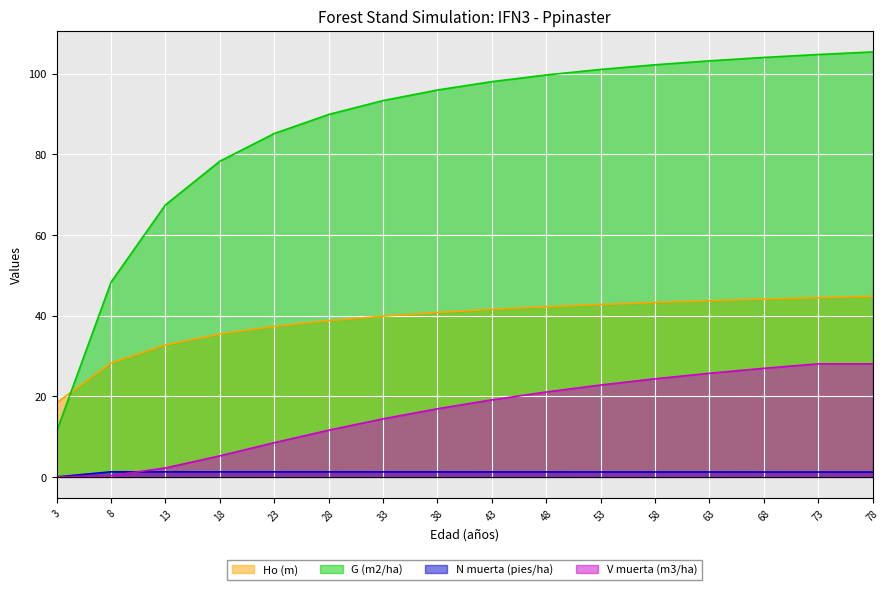

Reading left to right, what are all the values shown in this chart?

Ho (m): 18.4	28.3	32.7	35.4	37.3	38.7	39.9	40.8	41.5	42.2	42.8	43.2	43.7	44.1	44.4	44.8
G (m2/ha): 11.3	48.3	67.5	78.3	85.1	89.8	93.3	95.9	98.0	99.7	101.0	102.2	103.2	104.0	104.7	105.4
N muerta (pies/ha): 0.0	1.3	1.3	1.2	1.2	1.2	1.2	1.2	1.2	1.2	1.2	1.2	1.2	1.2	1.2	1.2
V muerta (m3/ha): 0.0	0.3	2.2	5.2	8.5	11.6	14.4	16.9	19.1	21.1	22.8	24.3	25.7	26.9	28.0	28.0